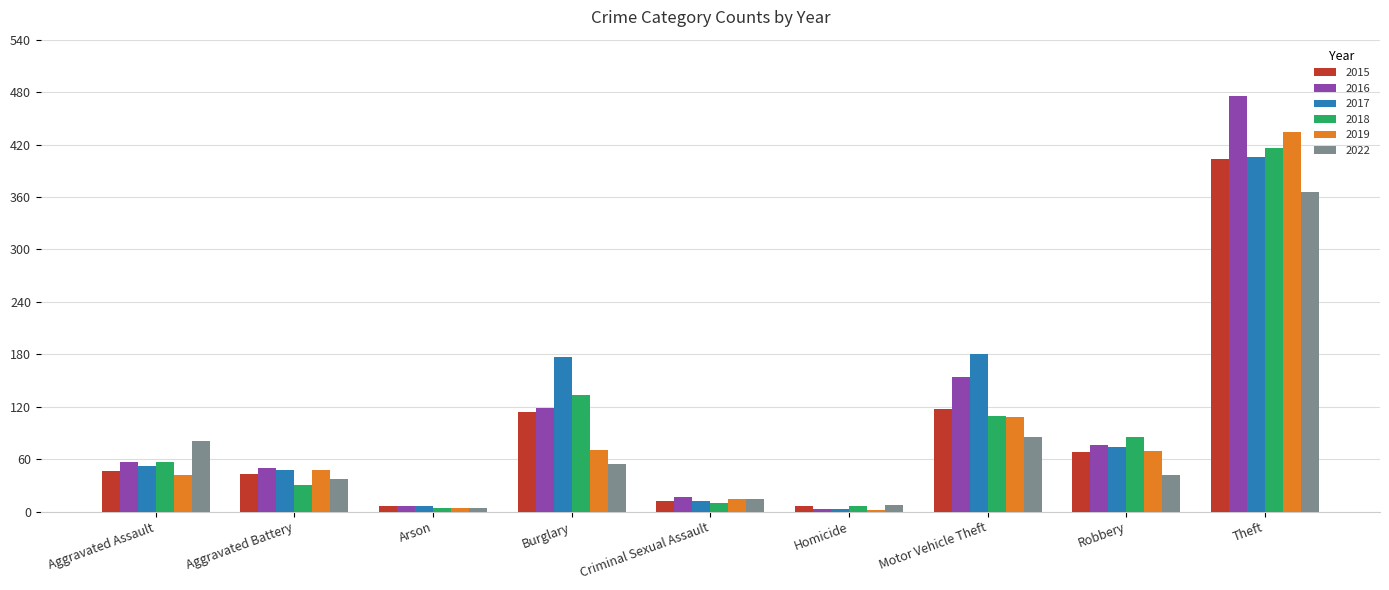

What is the approximate value of 2022 at Robbery?

42